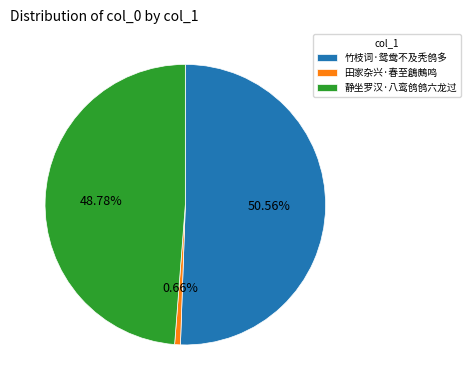

Which category has the smallest portion of the pie?

田家杂兴·春至鶬鶊鸣